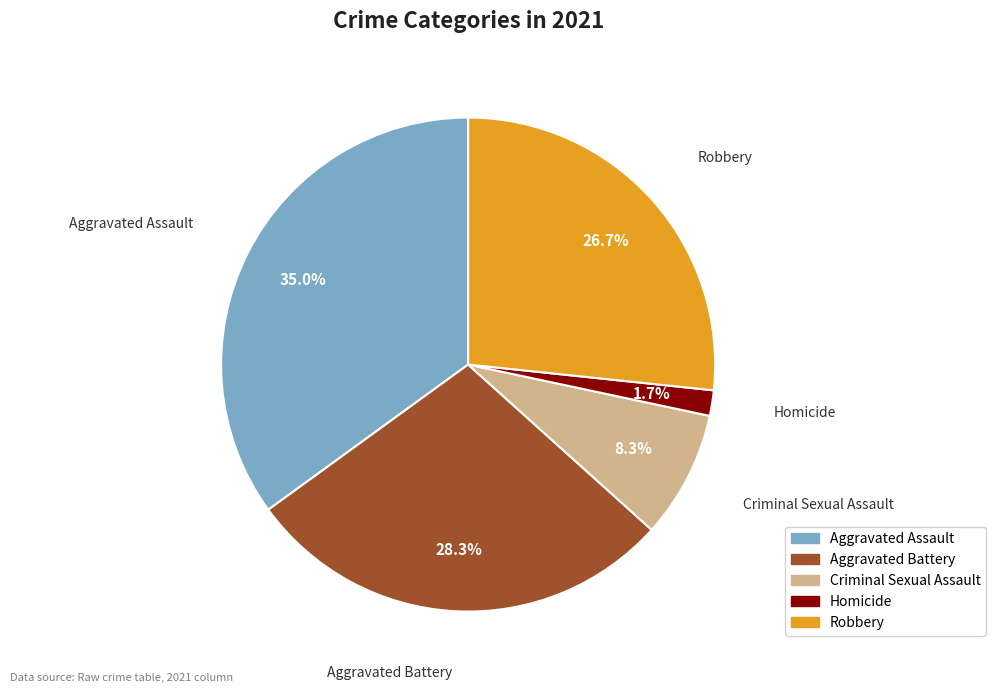

What is the ratio of the value at Aggravated Assault to the value at Criminal Sexual Assault?

4.2